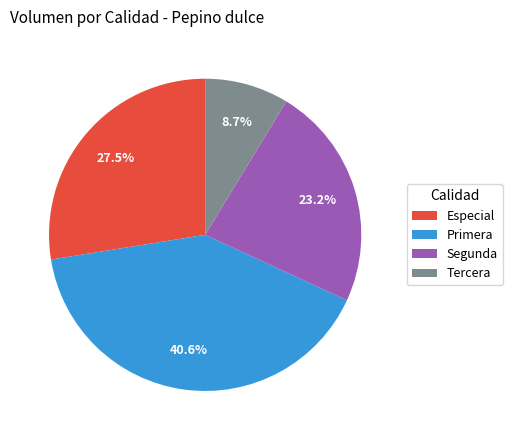

To the nearest percent, what is the combined percentage of Segunda and Tercera?

32%